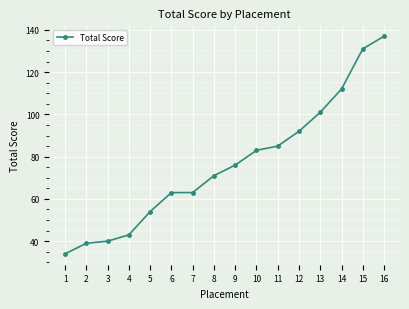

Read the value at 10.

83